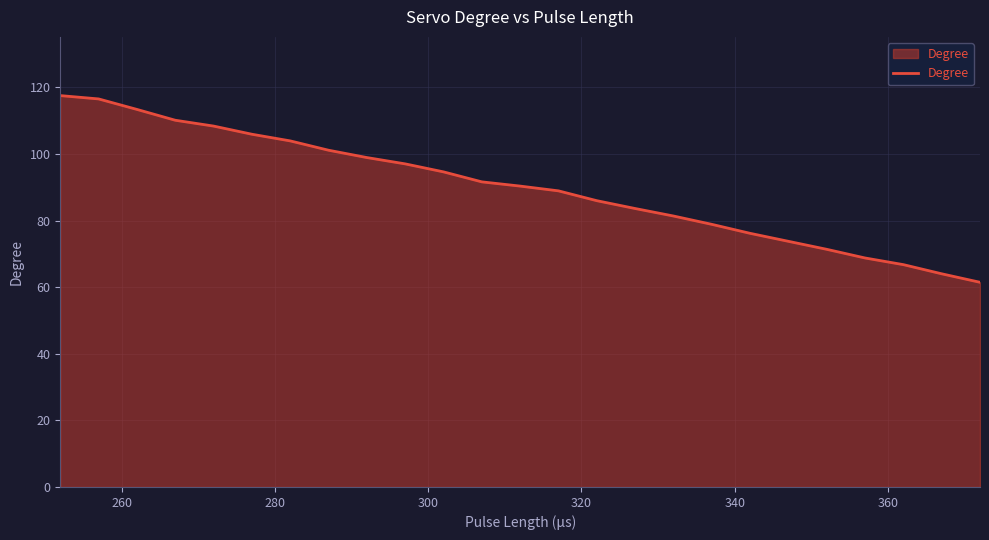

What is the maximum value shown in the chart?

117.5